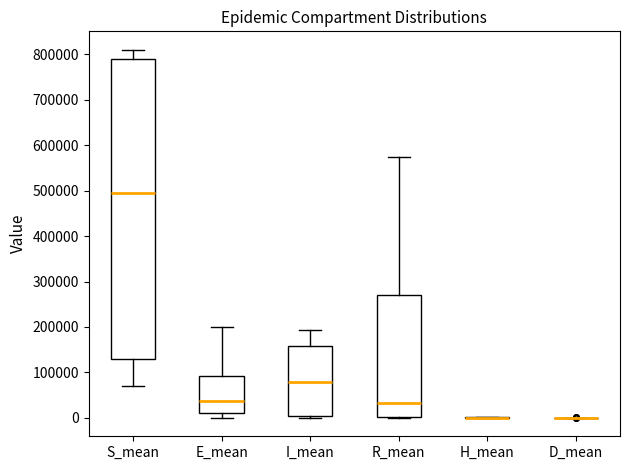

Reading left to right, read every box against the y-axis: the position of its median line, the range the box covers, and the ends of its whiskers. The values are not printed on the chart, so give them approximately, as read against the axis.

S_mean: median 490000, box 130000 to 790000, whiskers 70000 to 810000
E_mean: median 40000, box 10000 to 90000, whiskers 0 to 200000
I_mean: median 80000, box 0 to 160000, whiskers 0 (just below the box's lower edge) to 190000
R_mean: median 30000, box 0 to 270000, whiskers 0 to 570000
H_mean: box collapsed to a line at 0, whiskers 0 to 0
D_mean: box collapsed to a line at 0, whiskers 0 to 0